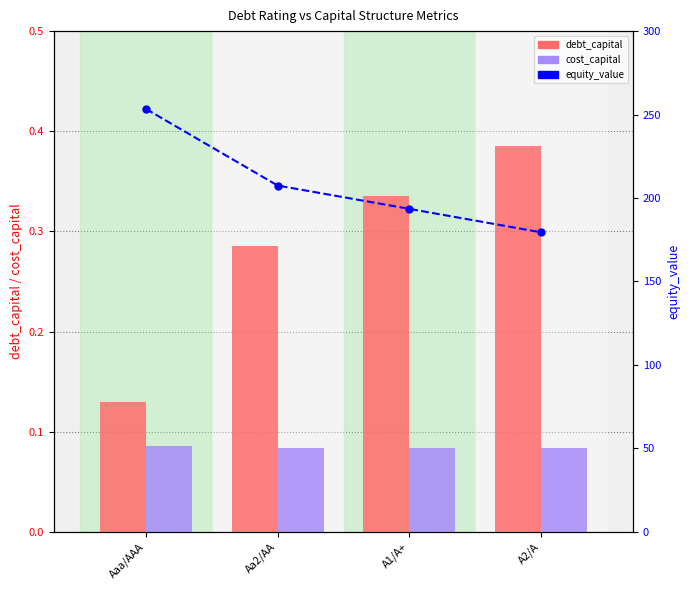

What value does the debt_capital series have at A1/A+?

0.3